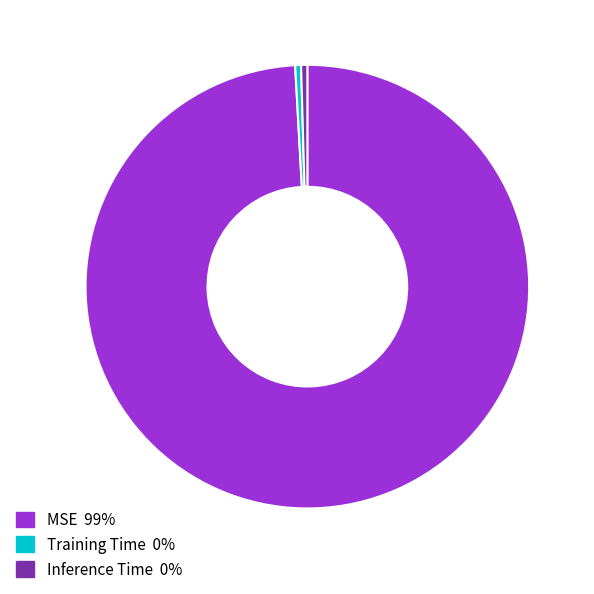

Is the sum of Inference Time and MSE greater than half?

Yes